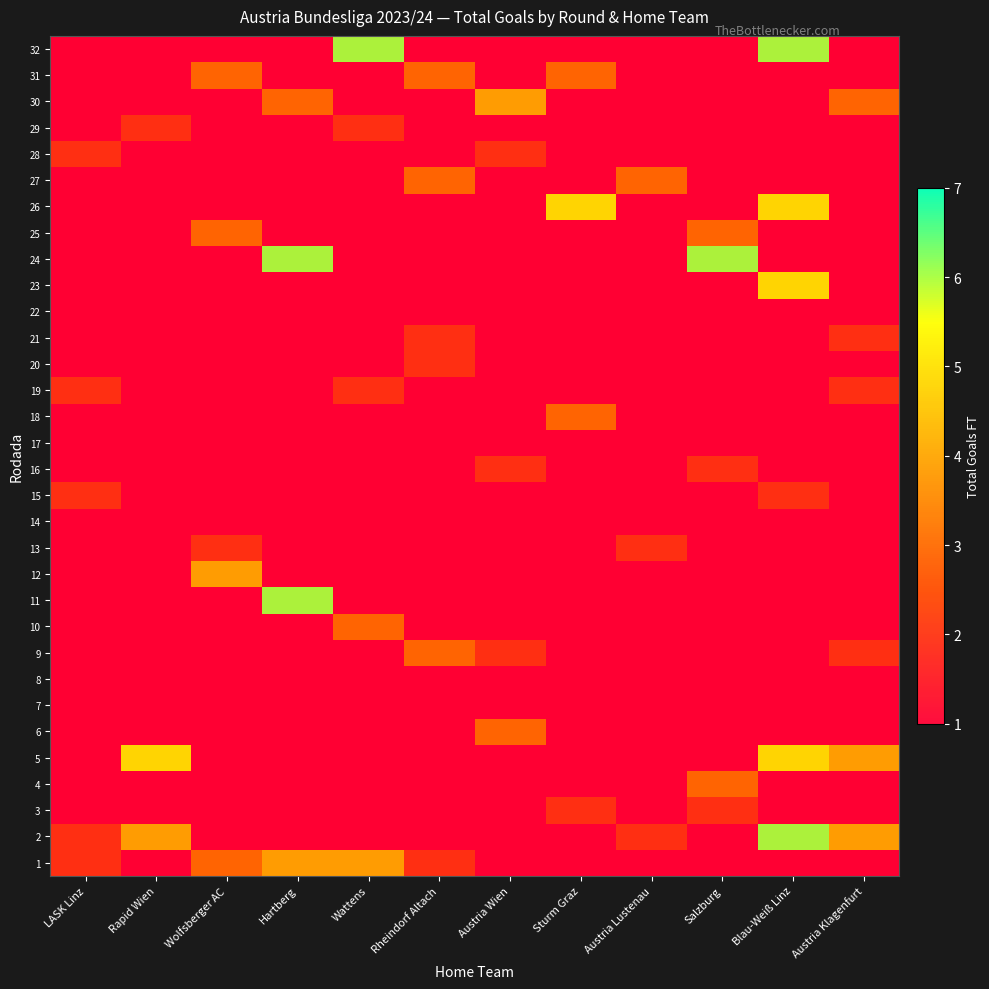

What is the maximum value shown in the chart?

6.0